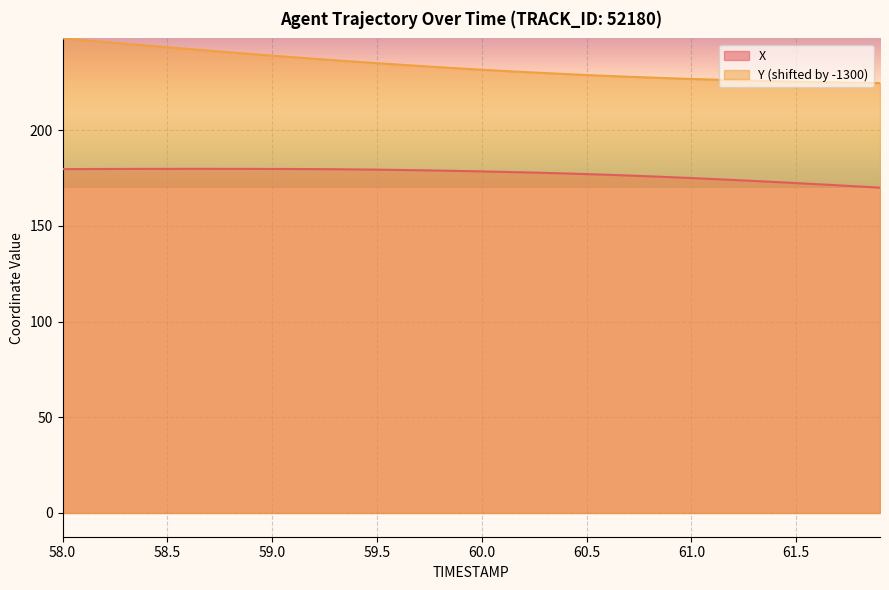

True or false: X has a value of 100.0 at 60.0.

False